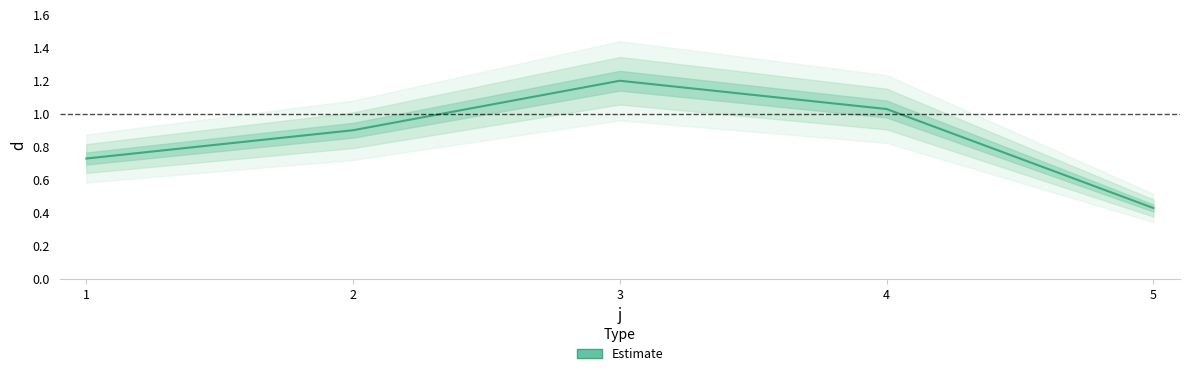

What is the difference between the maximum and minimum values?

0.8